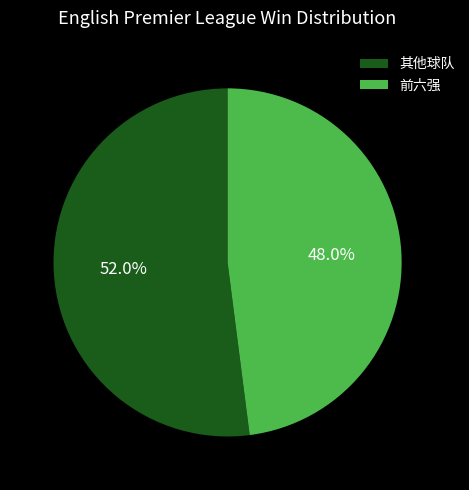

Does 其他球队 represent more than half of the total?

Yes